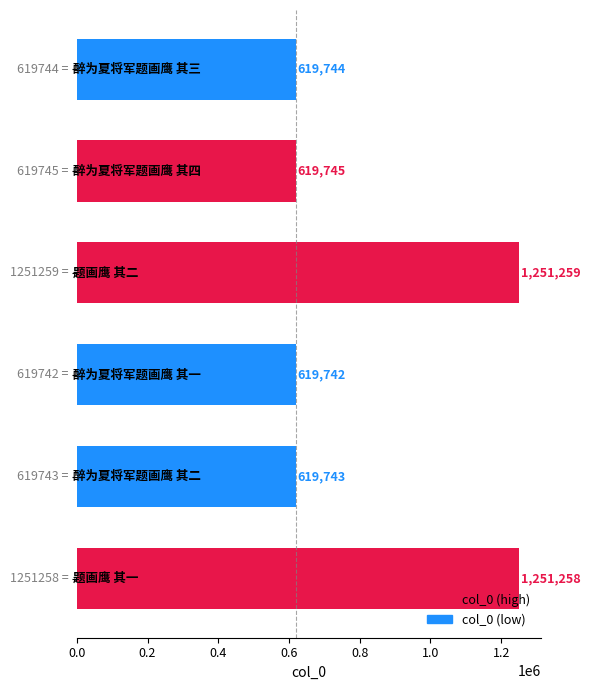

How many series are shown in this chart?

1